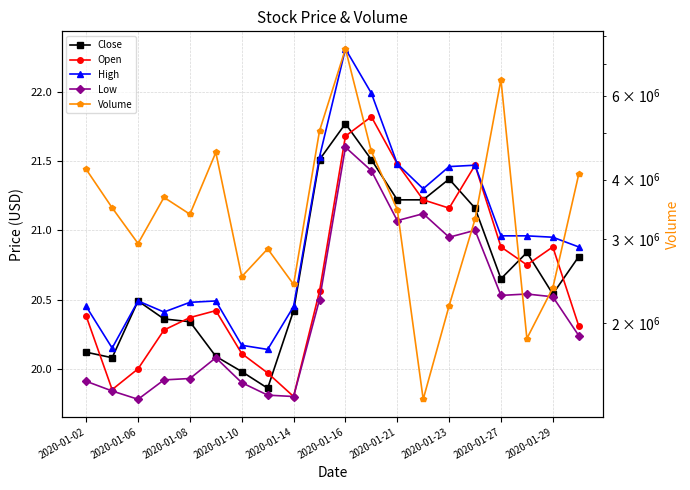

How many lines are shown in the chart?

5